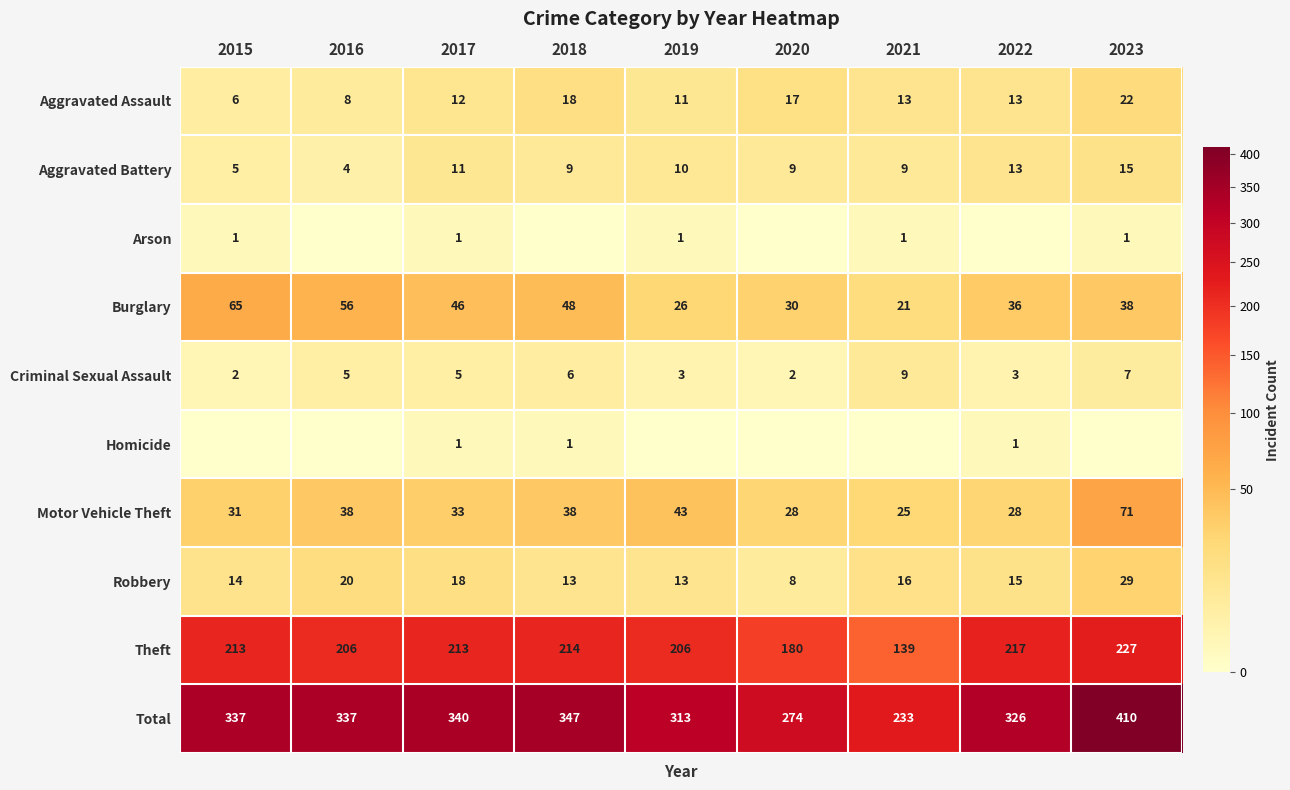

At which category is the sum across all series the highest?

2023